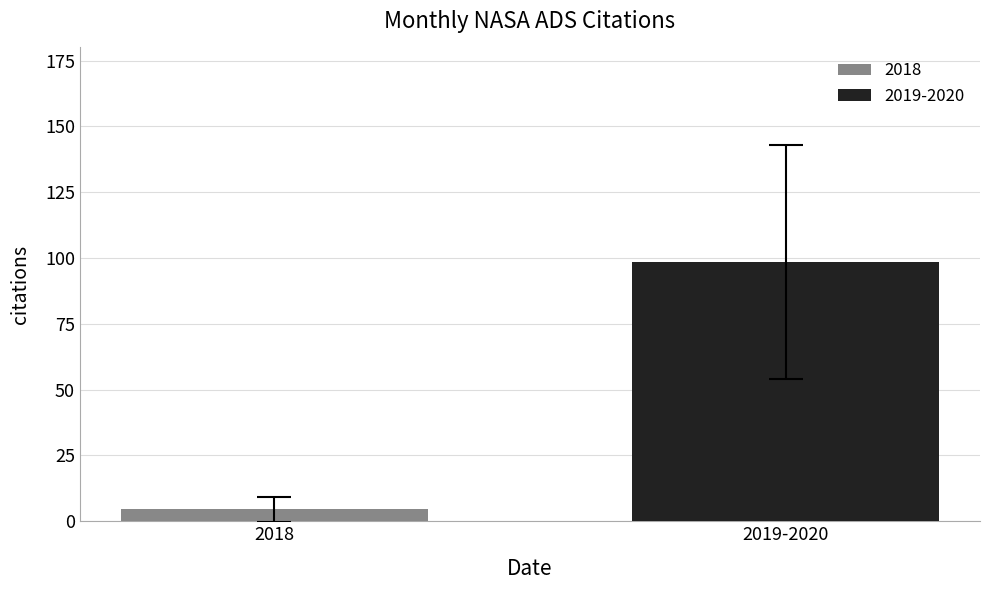

Which series has the largest range (max minus min)?

2018